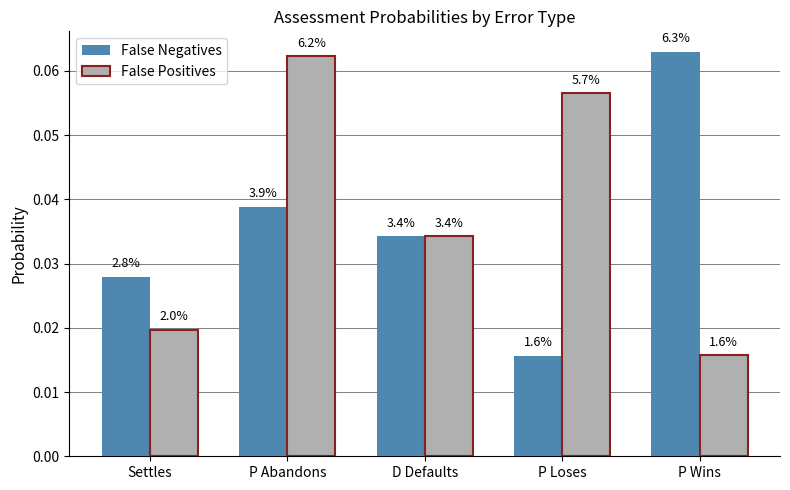

Which category has the highest value in the False Positives series?

P Abandons